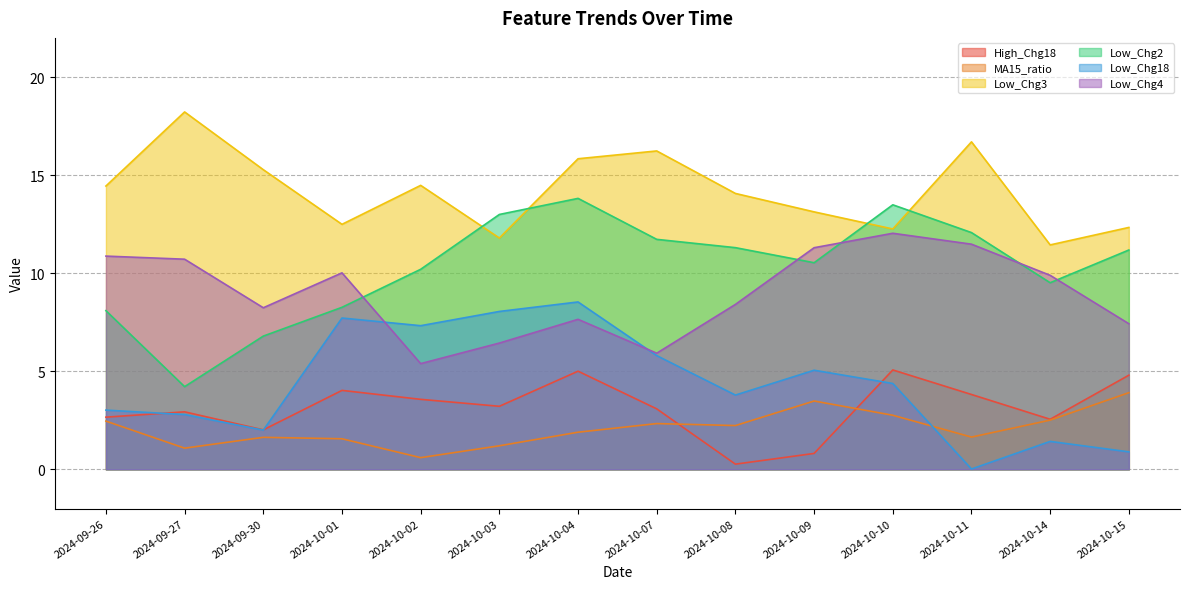

What is the difference between the High_Chg18 values at 2024-10-15 and 2024-10-03?

1.6